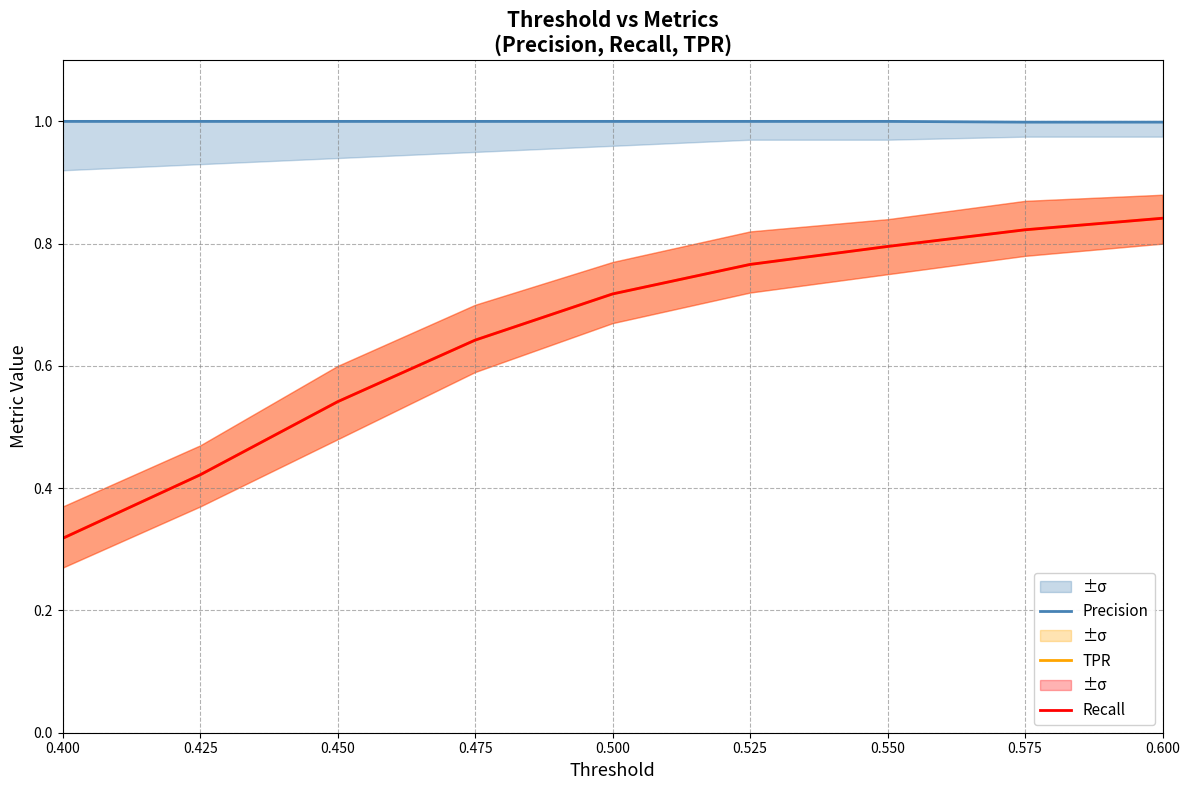

What is the lowest value of the TPR series?

0.3